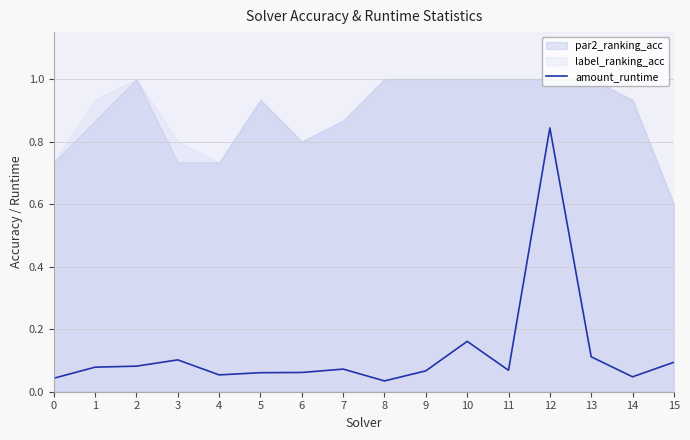

The amount_runtime series shows 0.0 at 7. True or false?

False